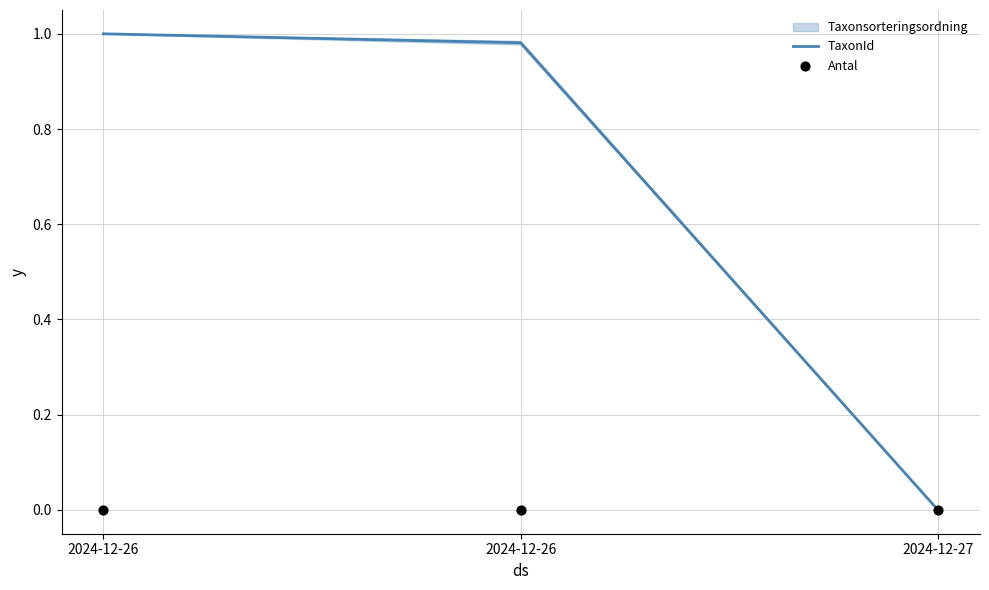

What is the total value across all series at 2024-12-26?

1.0